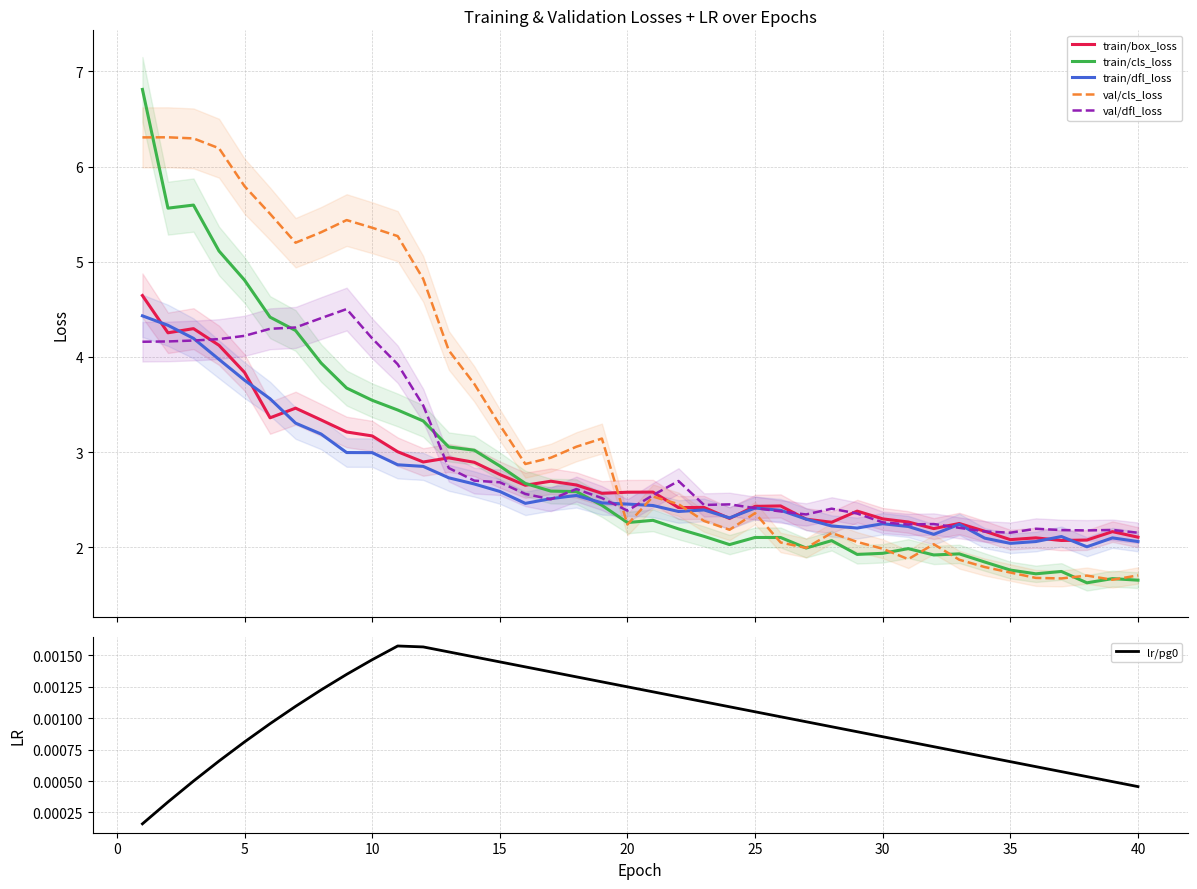

What is the lowest value of the val/cls_loss series?

1.7